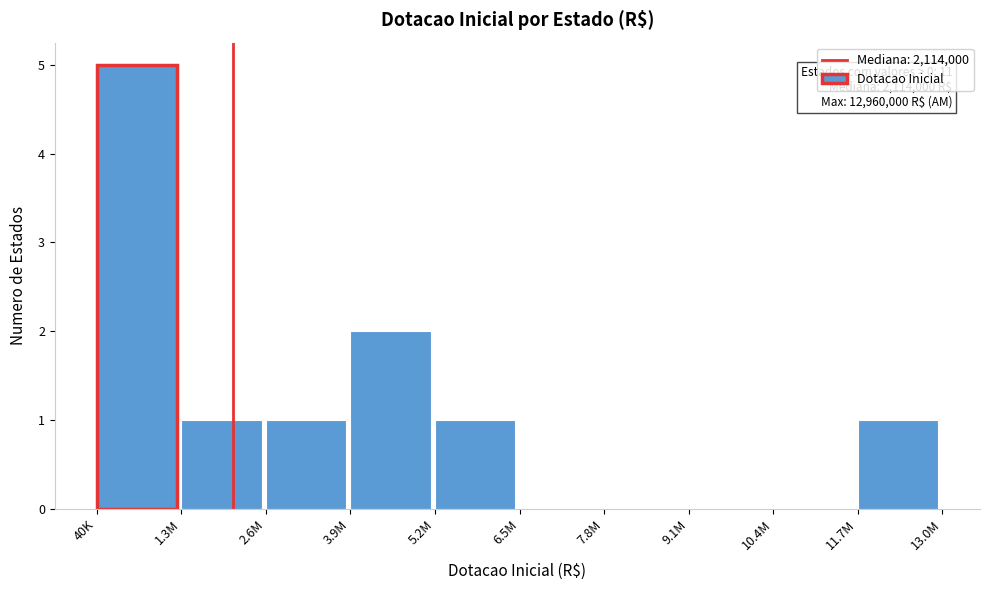

Reading right to left, extract all data points from this chart.

11.7M=1	10.4M=0	9.1M=0	7.8M=0	6.5M=0	5.2M=1	3.9M=2	2.6M=1	1.3M=1	40K=5